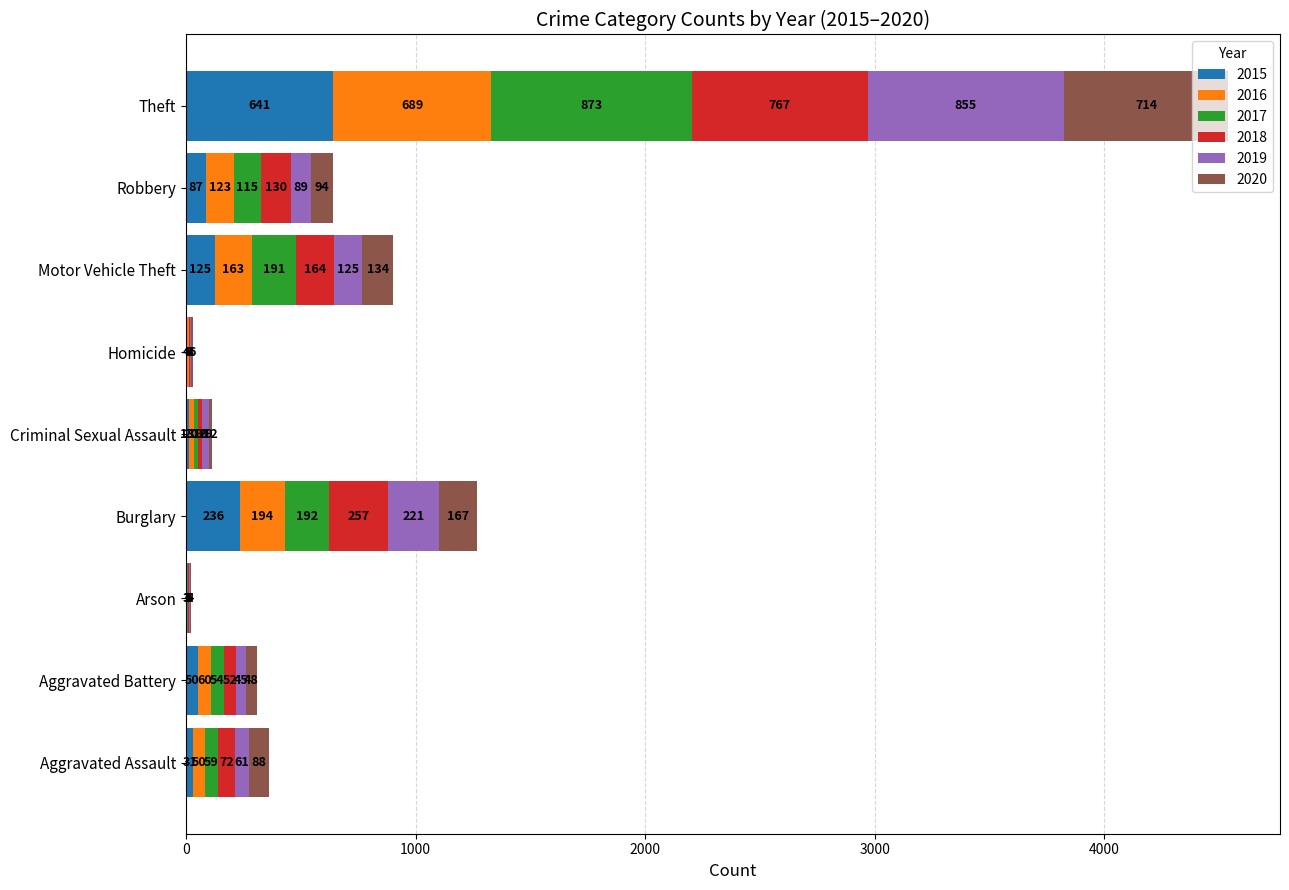

What is the sum of all 2015 values?

1190